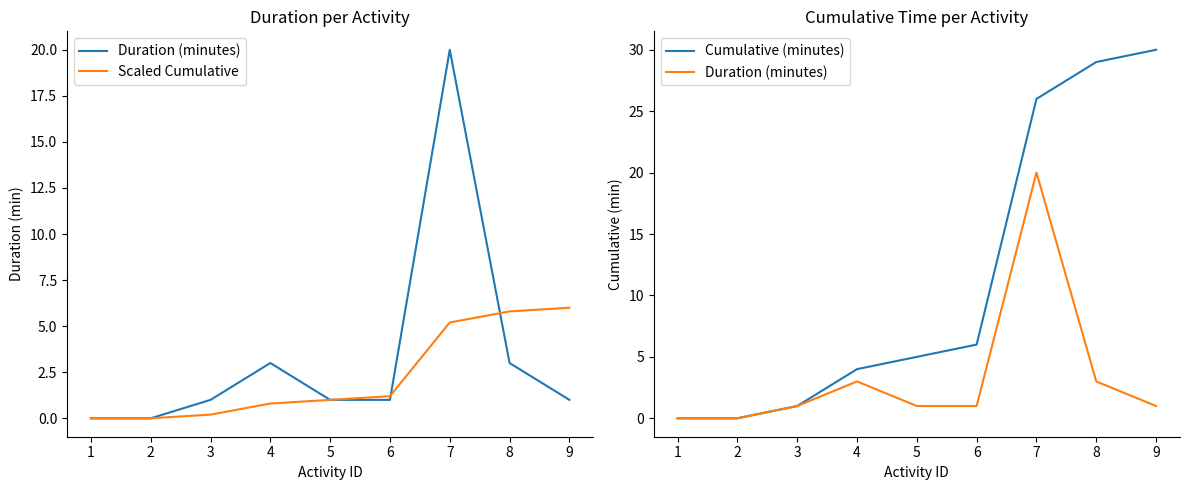

What is the average value of the Cumulative (minutes) series?

11.2